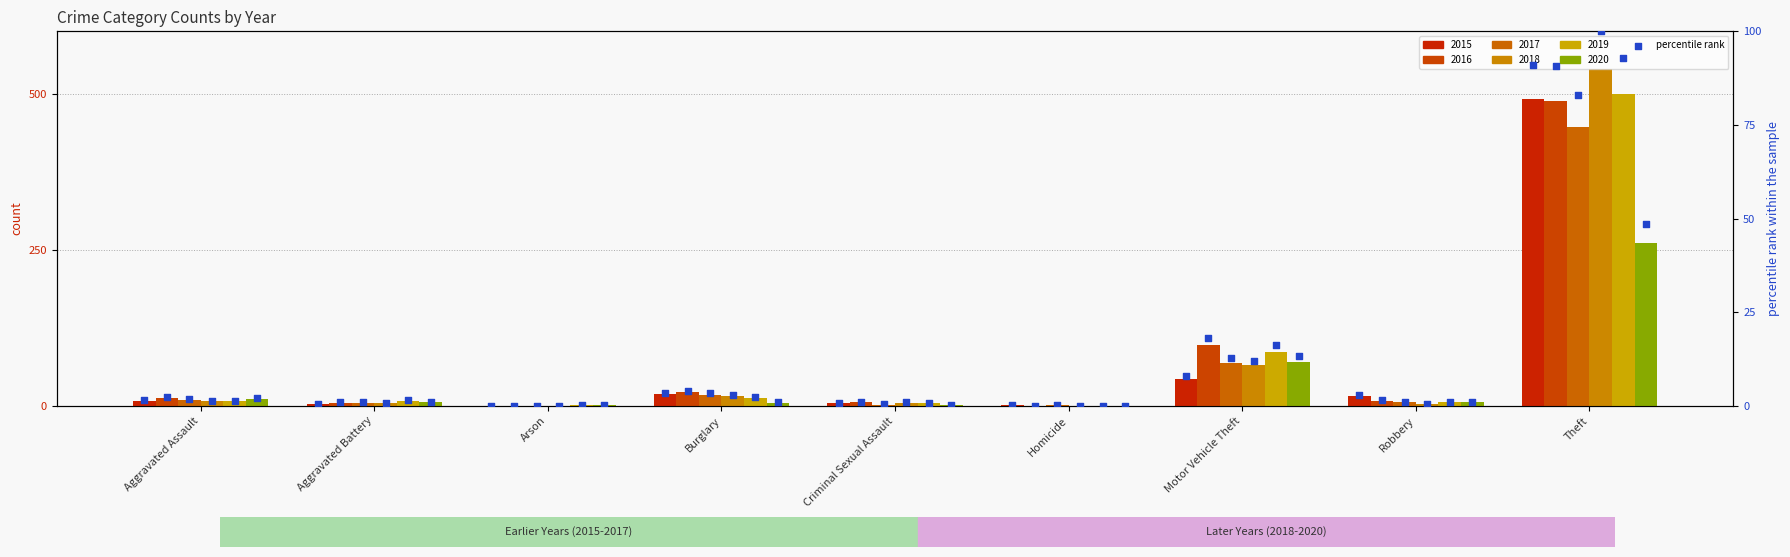

Between Burglary and Robbery, which is larger?

Burglary